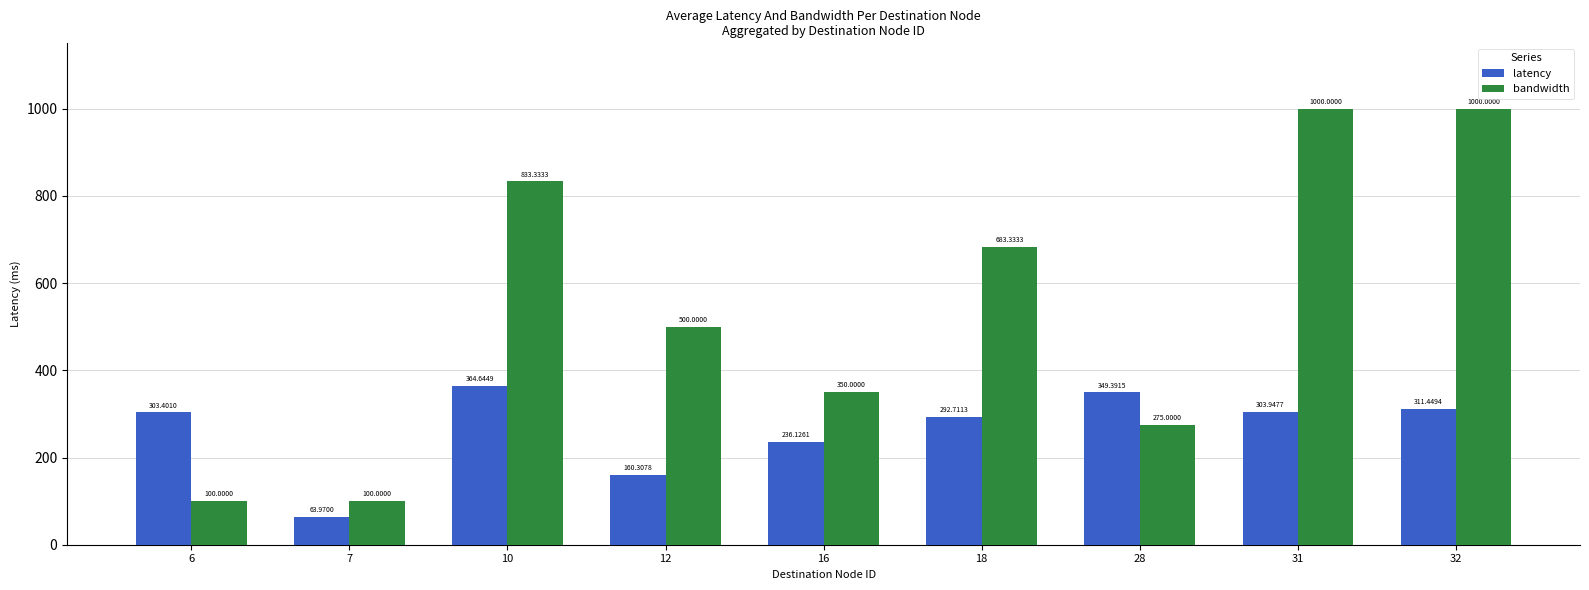

Is it true that latency equals 303.9 at 31?

True